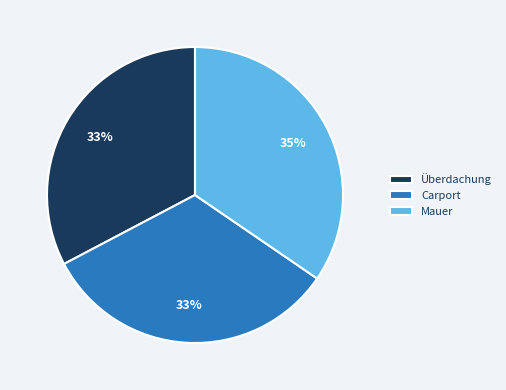

Which category has the biggest portion of the pie?

Mauer